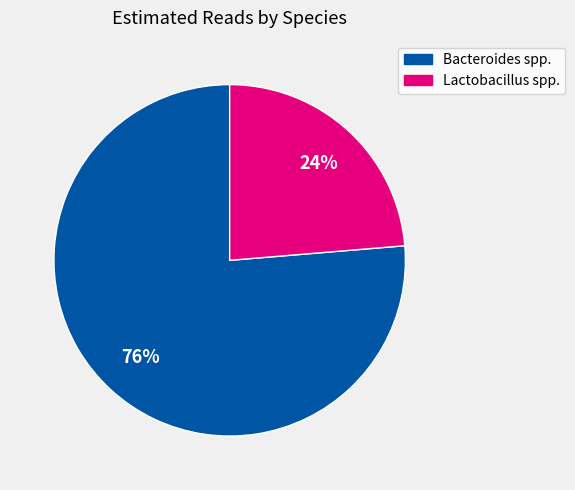

To the nearest percent, what is the average slice percentage?

50%